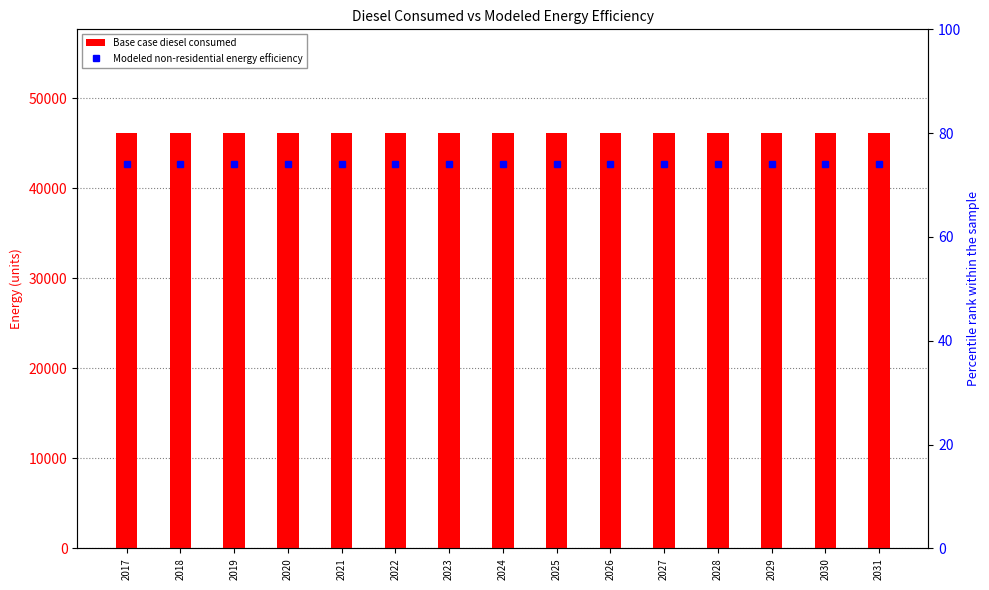

Is it true that Modeled non-residential energy efficiency equals 74.0 at 2019?

True